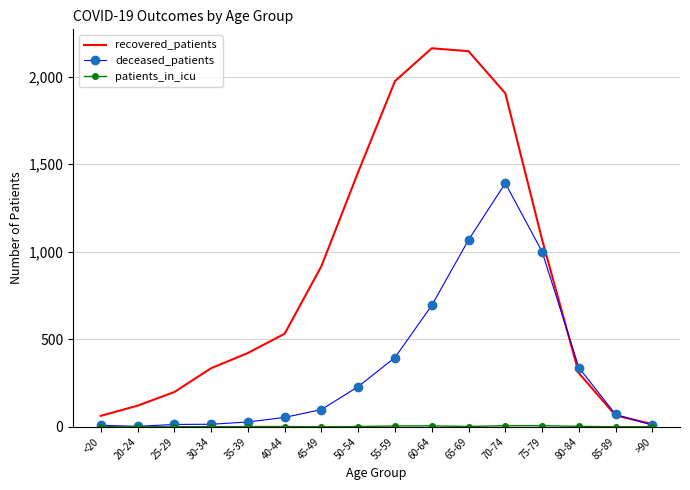

Which series has the largest total across all categories?

recovered_patients